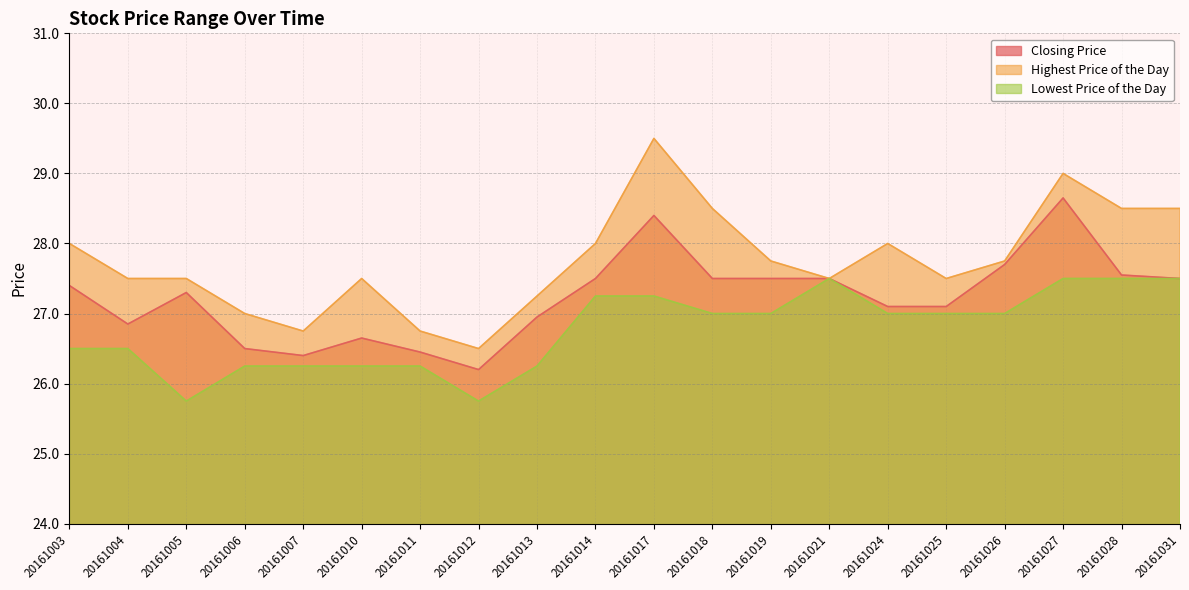

How many Lowest Price of the Day values are between 26 and 27?

12